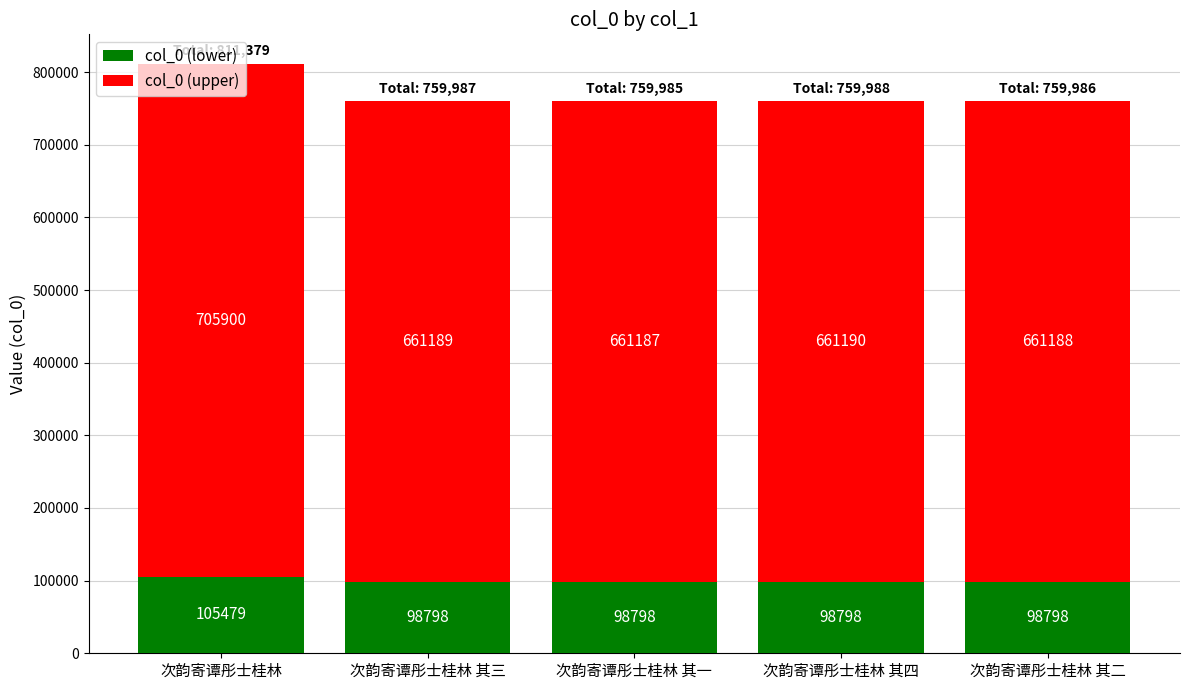

What is the total value across all series at 次韵寄谭彤士桂林?

811379.0